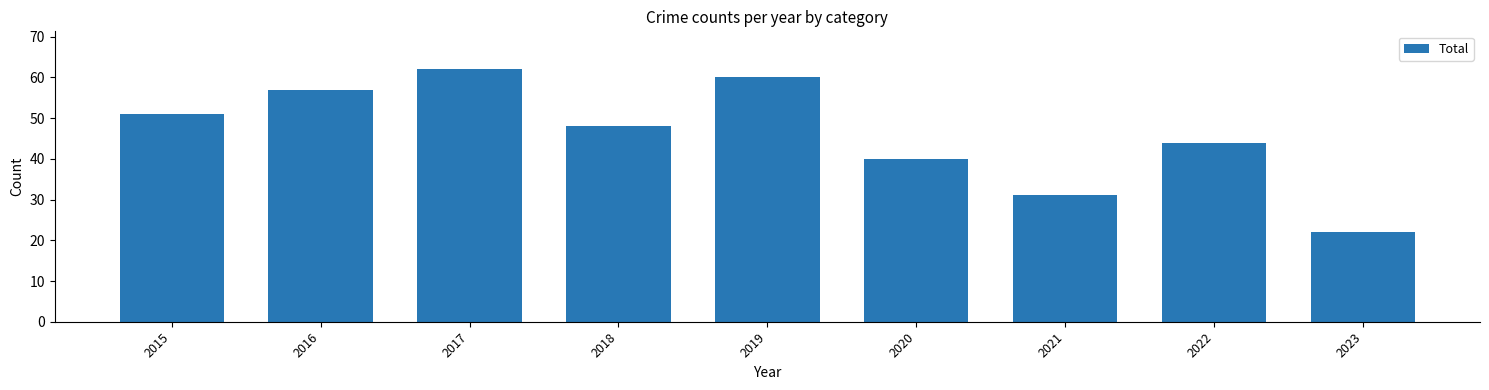

How many data points are less than 48?

4